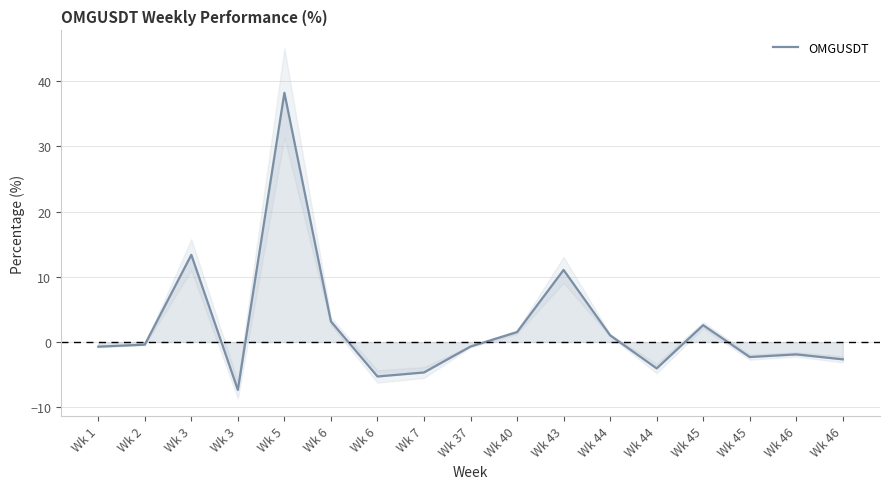

What is the approximate value at Wk 5?

38.2